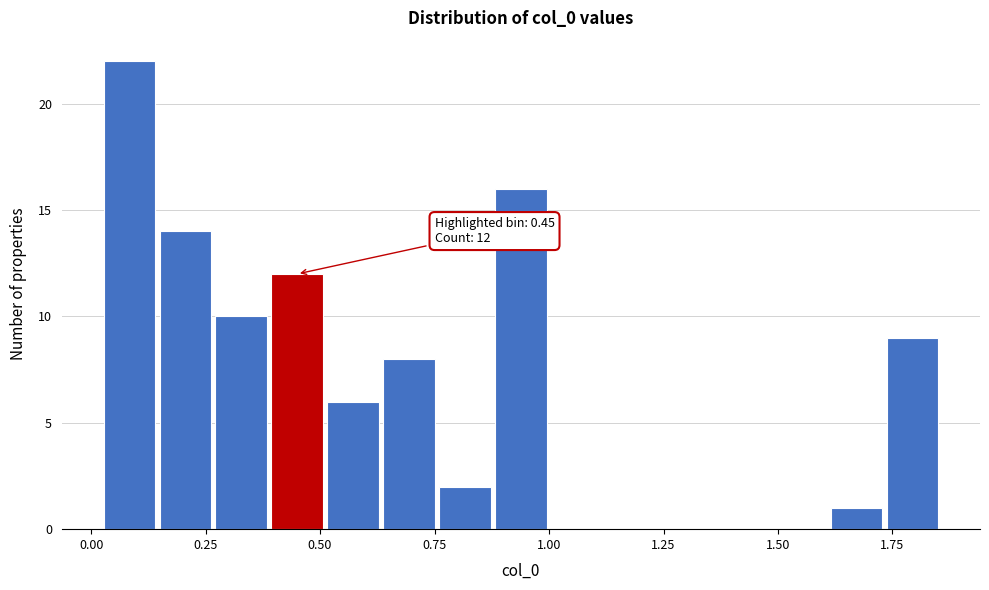

Read against the x-axis, roughly where is the centre of the tallest bar?

0.10